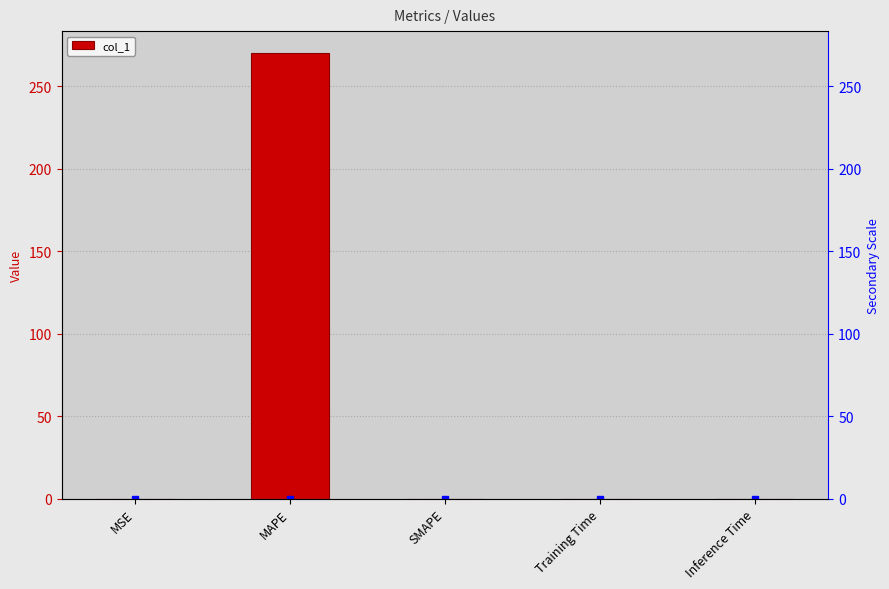

What is the sum of all values?

270.0